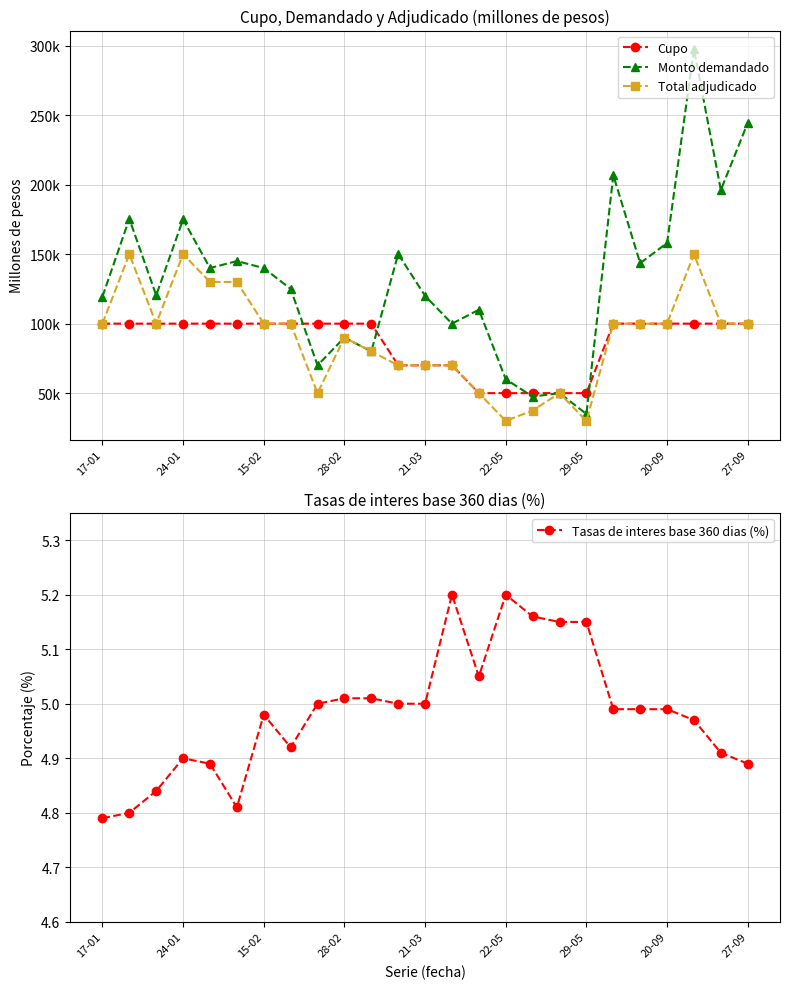

At how many categories does at least one series exceed 274990?

1